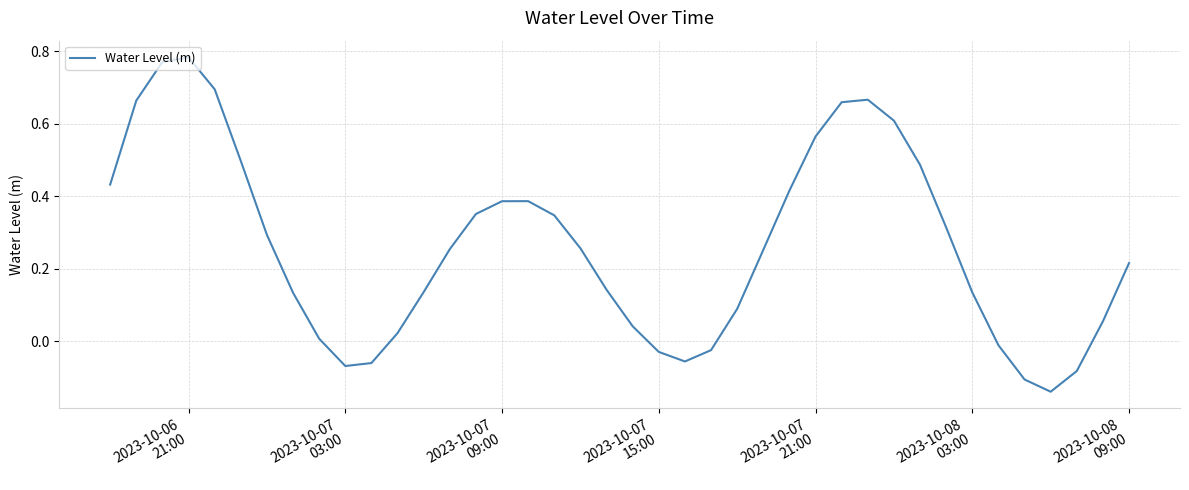

What is the difference between the maximum and minimum values?

0.9